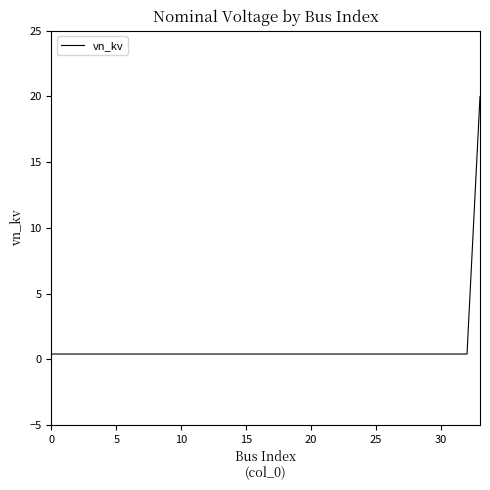

What is the maximum value shown in the chart?

20.0